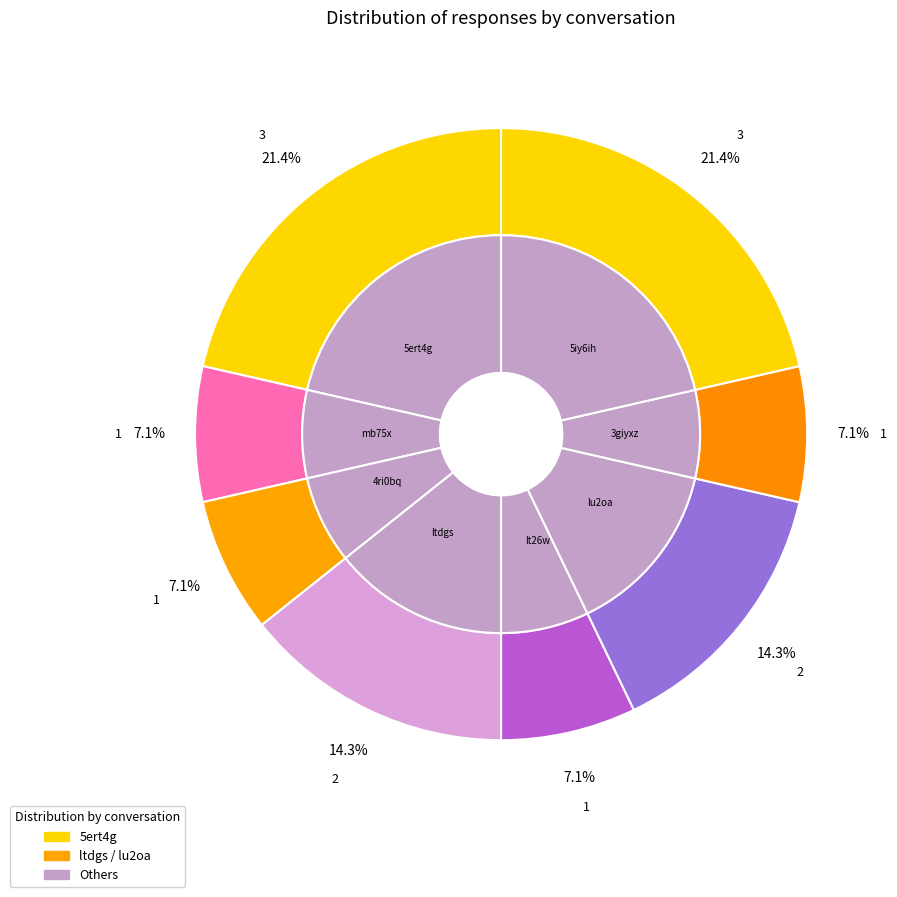

Does 4ri0bq account for over 50% of the chart?

No